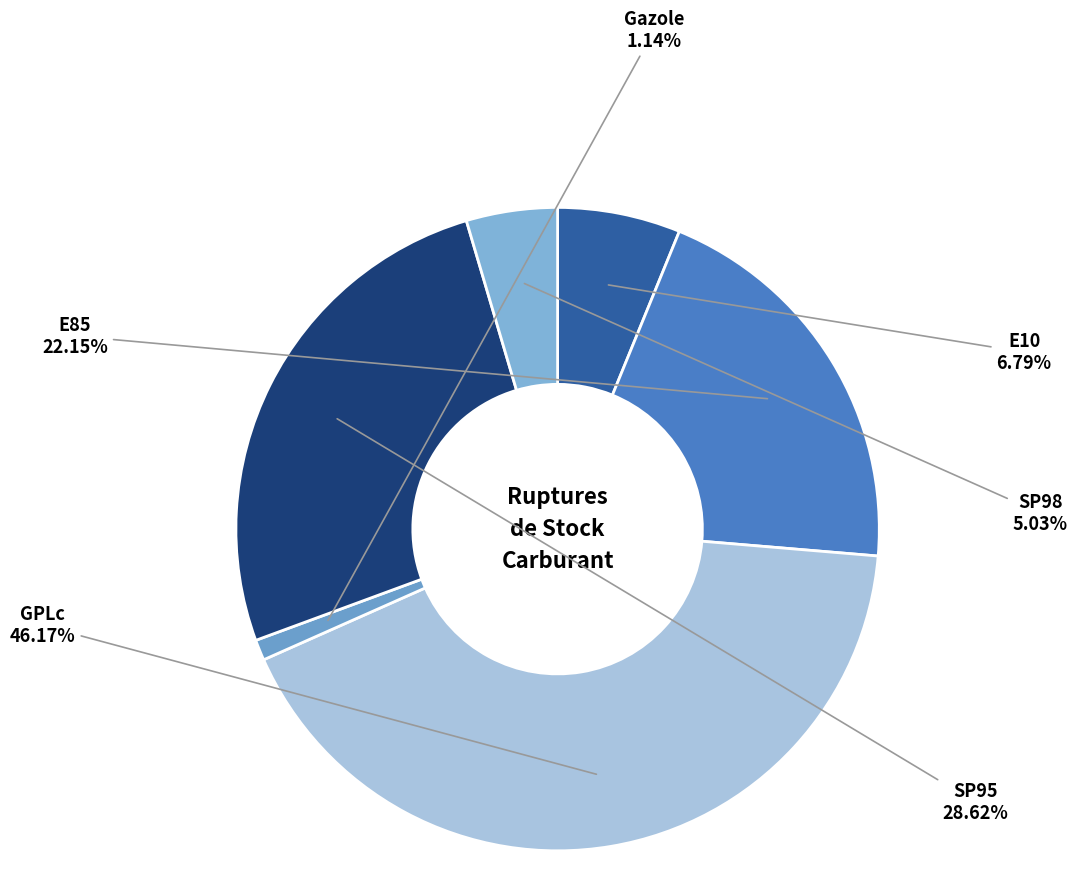

Count the number of slices in the pie.

6